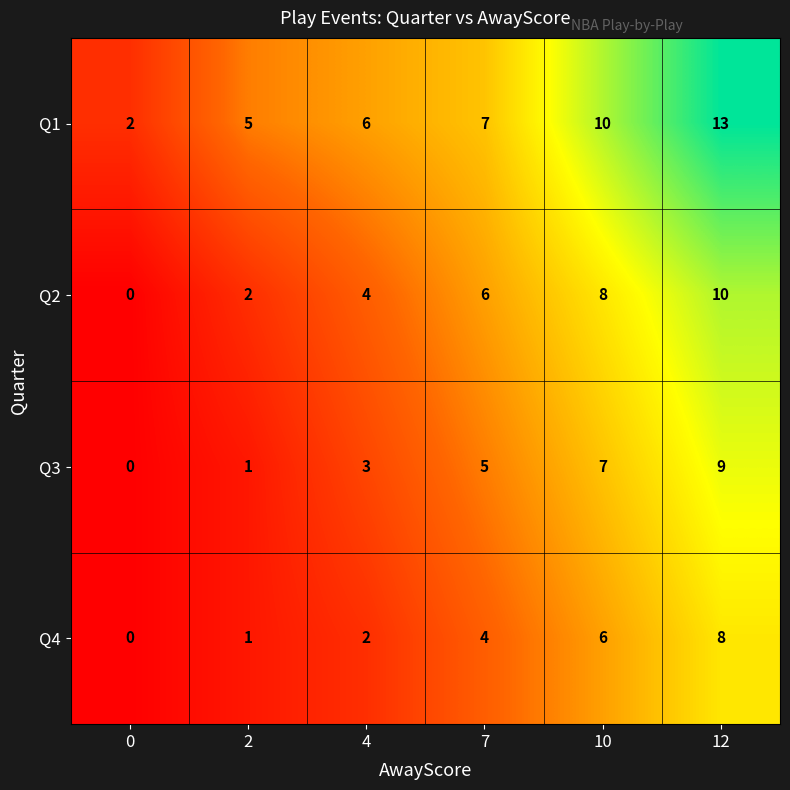

How many values in the Q2 series are below 6?

3